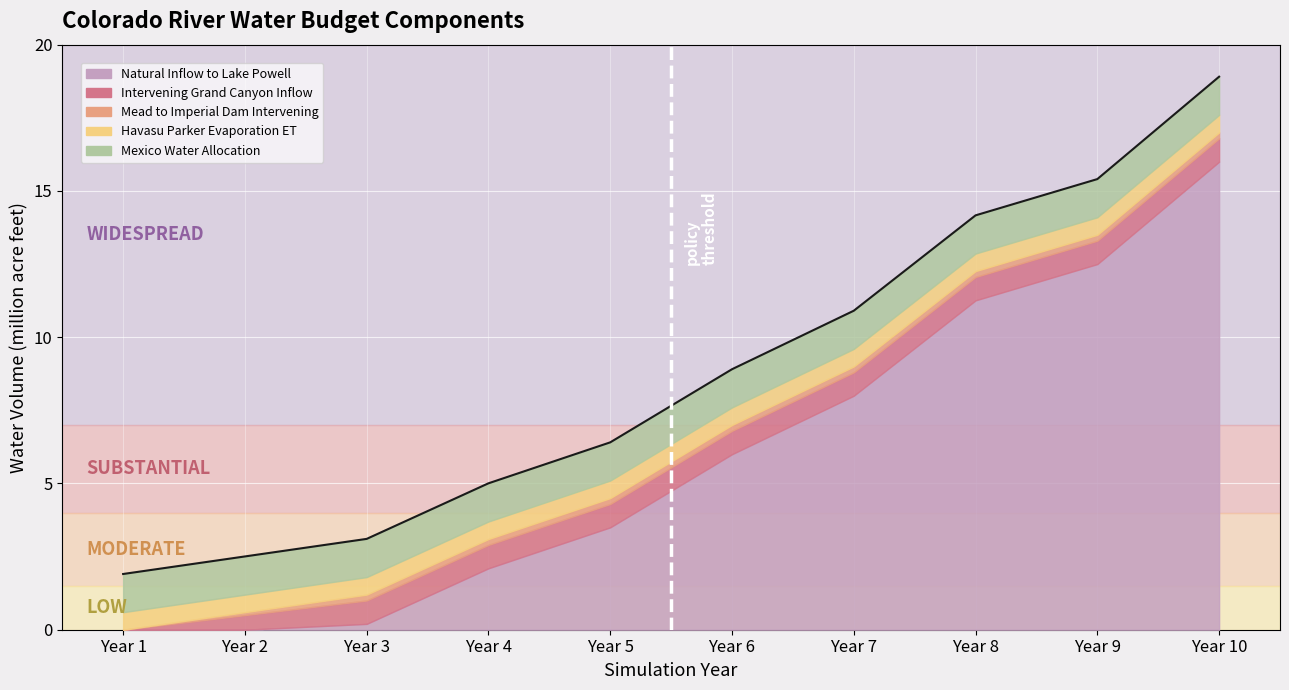

At how many categories does at least one series exceed 9?

3